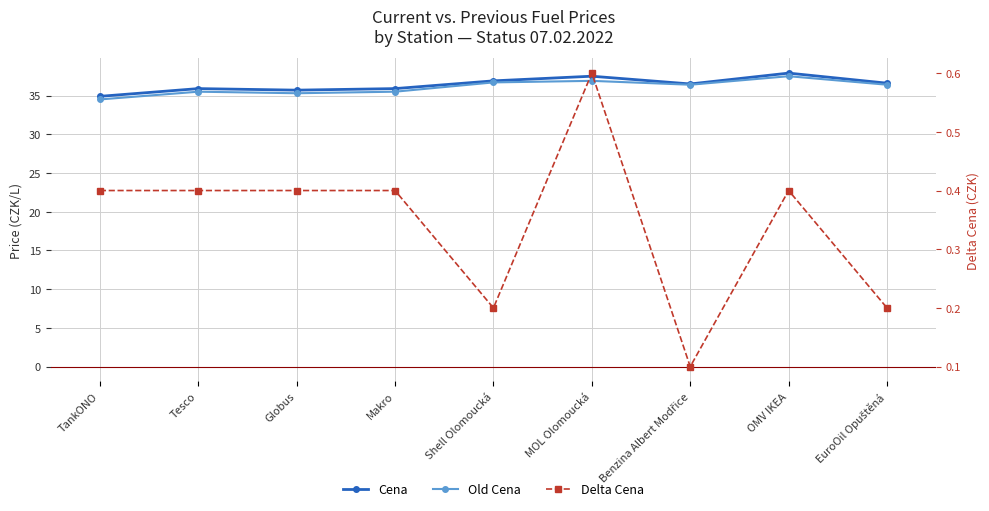

What is the total value across all series at Globus?

71.4